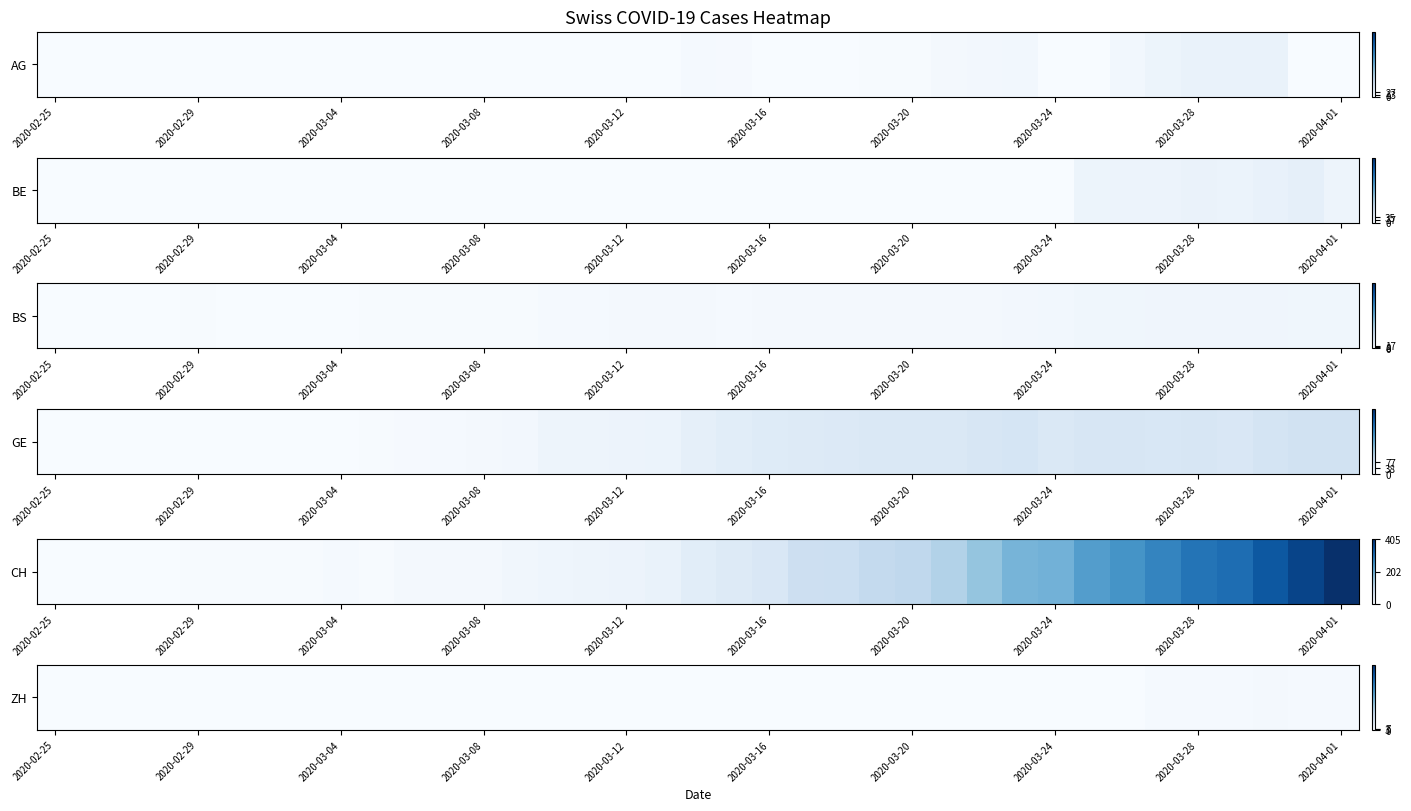

The chart shows a value of 7 at 34. True or false?

True